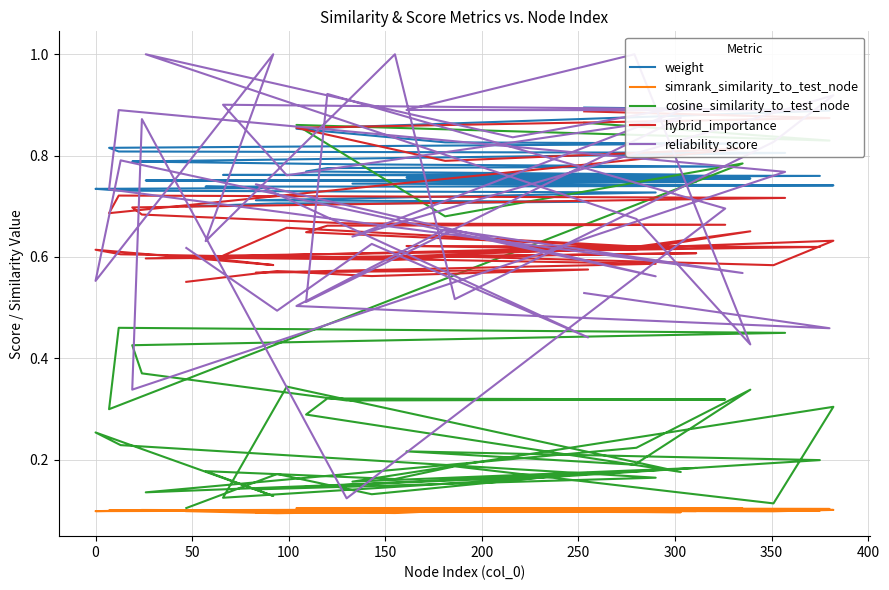

Is the value of reliability_score at 38 greater than the value of simrank_similarity_to_test_node at 150?

Yes